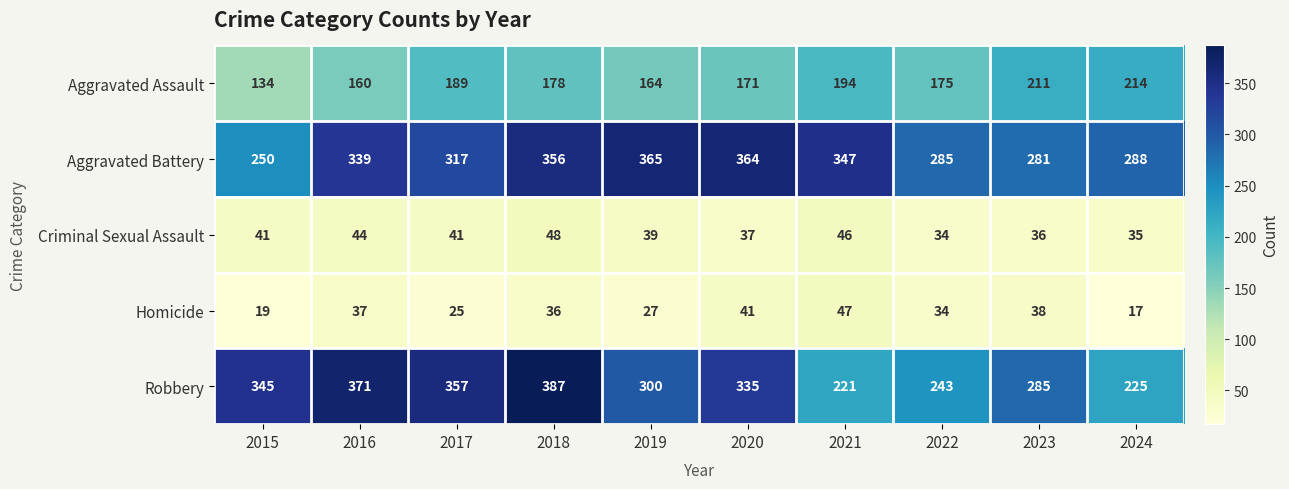

At which label does Robbery first exceed 335?

2015